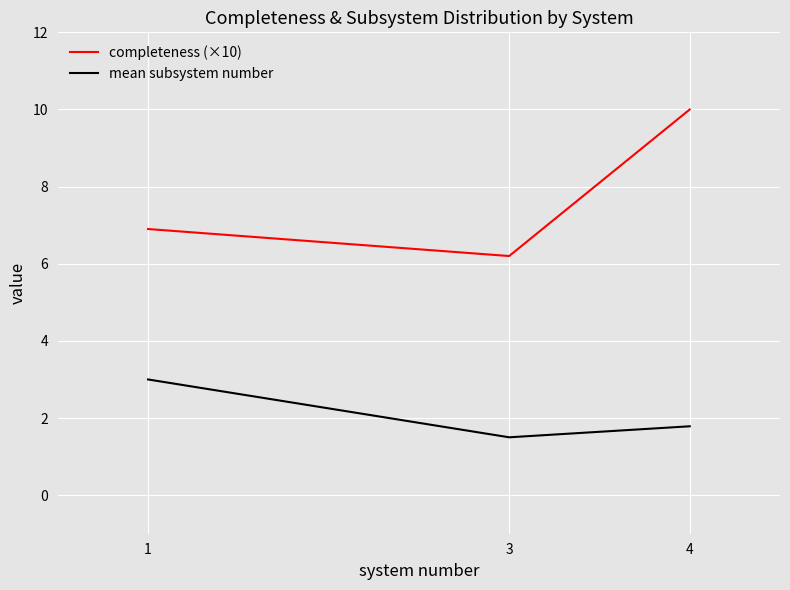

Reading right to left, extract all data points from this chart.

completeness (×10): 4=10.0	3=6.2	1=6.9
mean subsystem number: 4=1.8	3=1.5	1=3.0